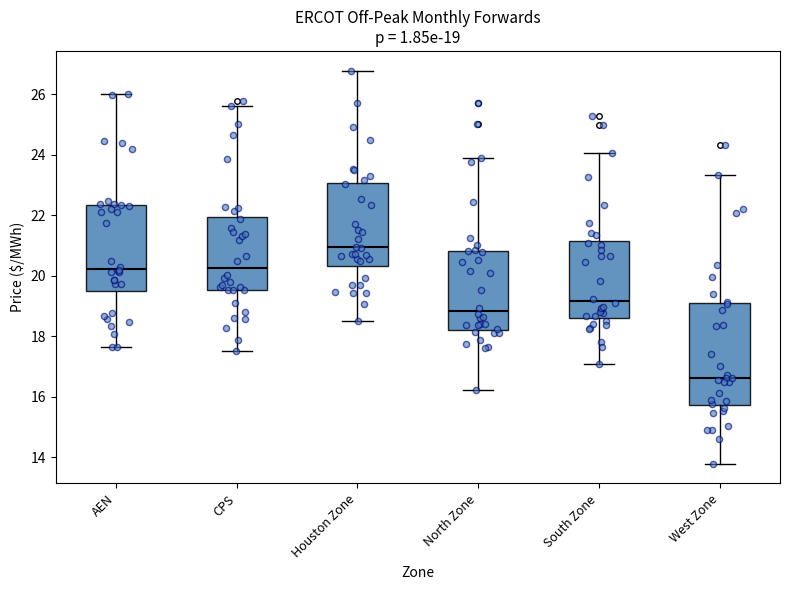

Which box has the highest median line?

Houston Zone